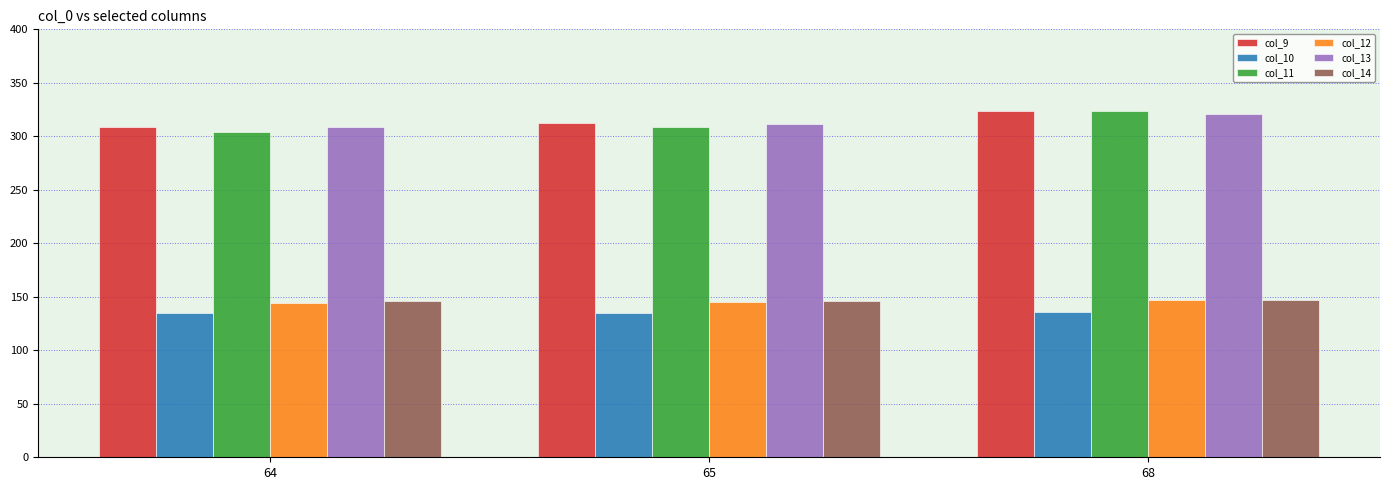

What is the sum of the col_10 values at 68 and 64?

270.2